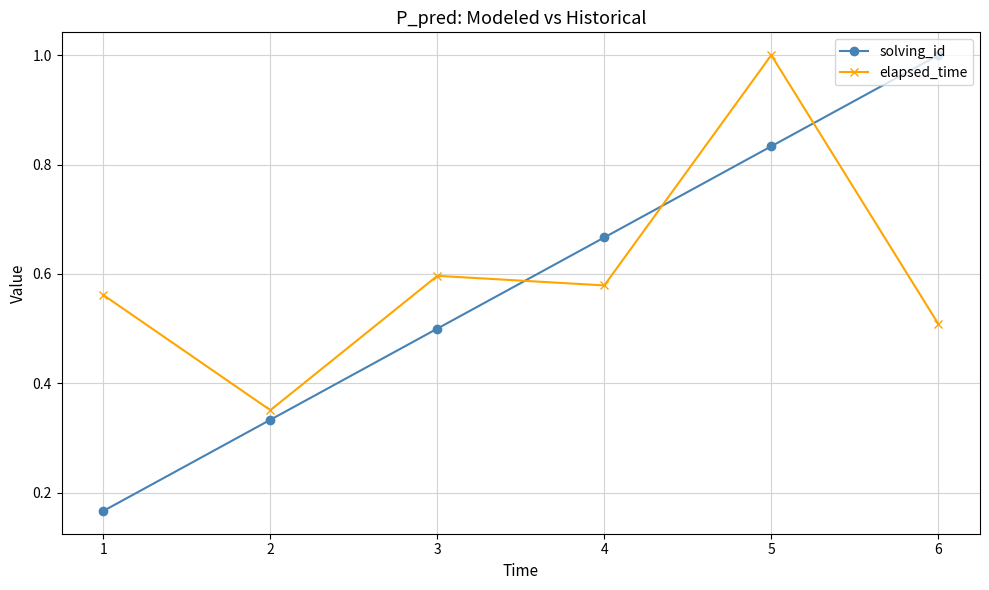

At how many categories does at least one series exceed 0?

6